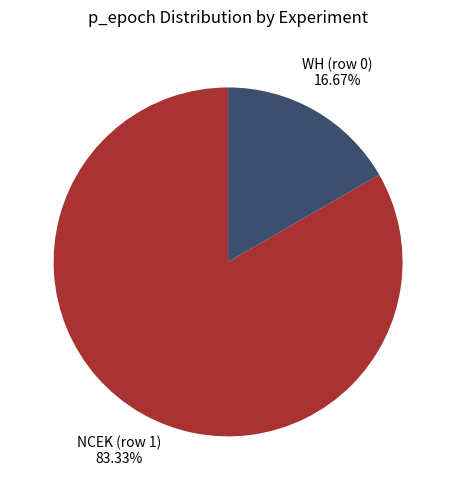

Count the number of slices in the pie.

2